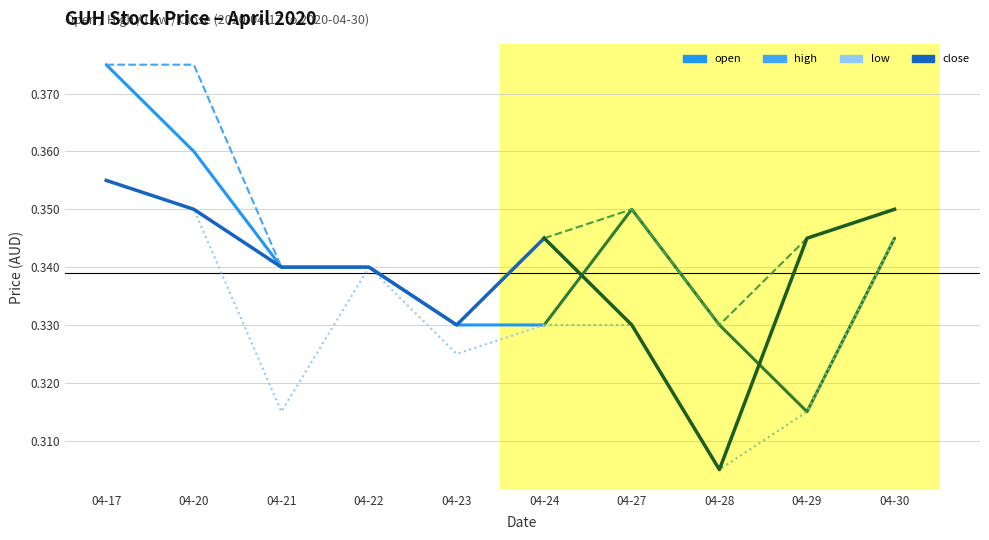

True or false: high and low intersect in this chart.

False